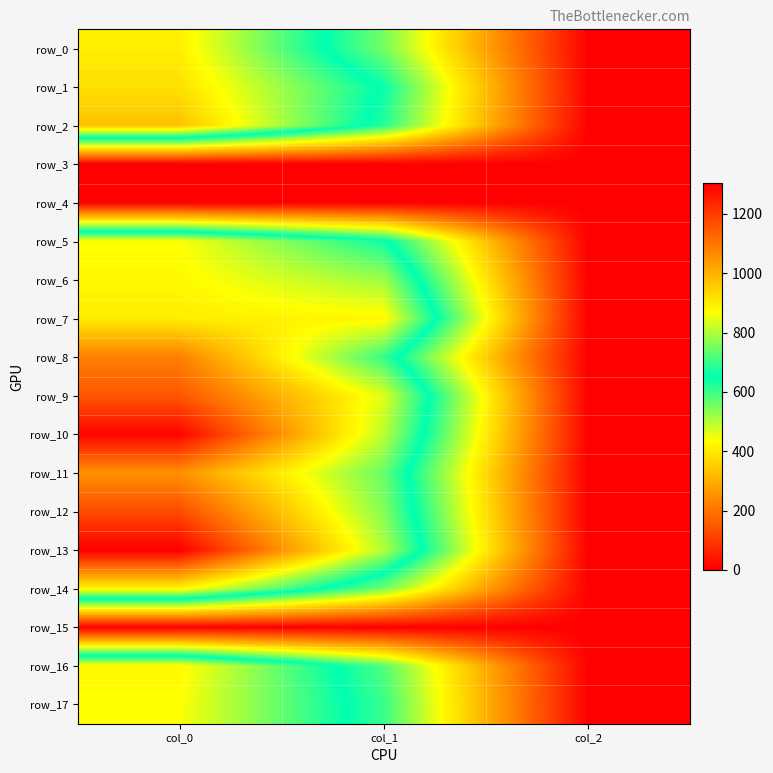

What is the greatest value displayed?

1303.3